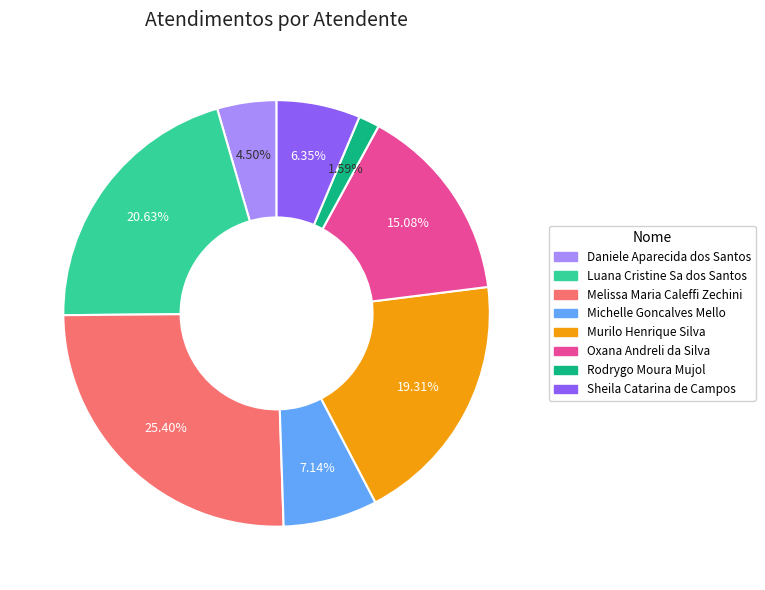

To the nearest percent, what is the average slice percentage?

12%